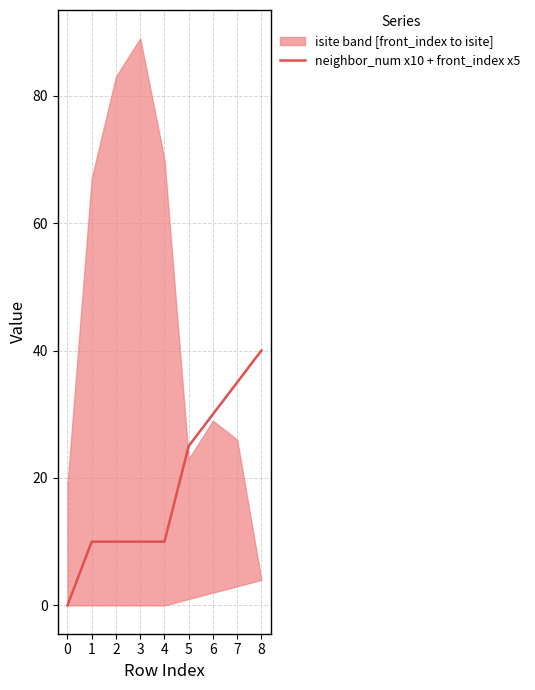

What is the average value?

19